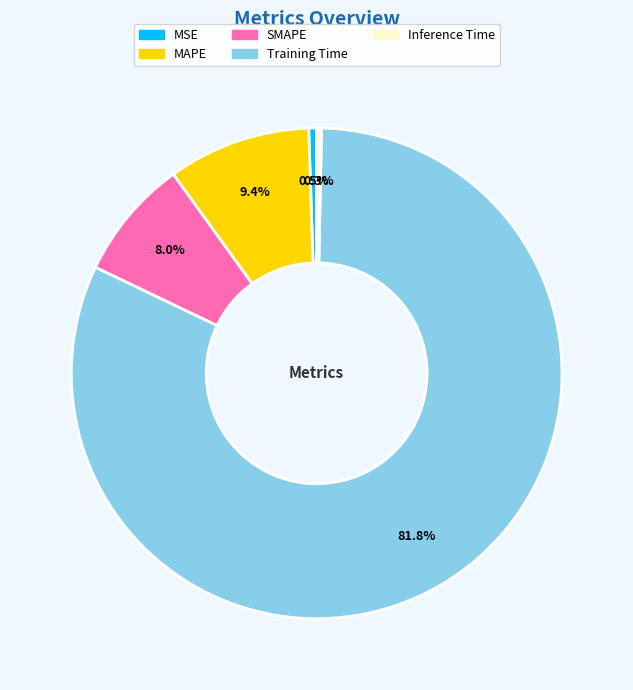

True or false: Inference Time accounts for 0% of the total.

True